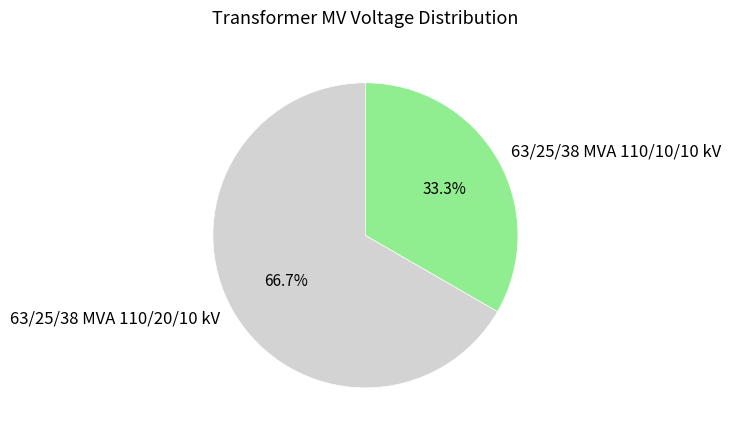

Does 63/25/38 MVA 110/20/10 kV account for over 50% of the chart?

Yes